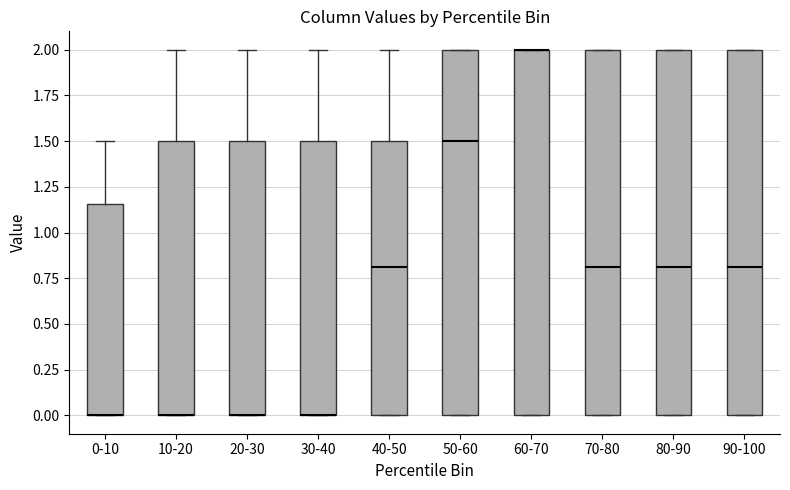

Where is the lower edge of the box for 10-20 on the y-axis? The values are not printed on the chart, so give them approximately, as read against the axis.

0.00